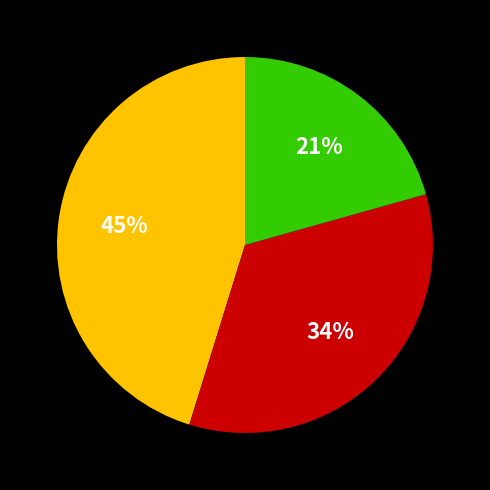

To the nearest percent, what is the average slice percentage?

33%